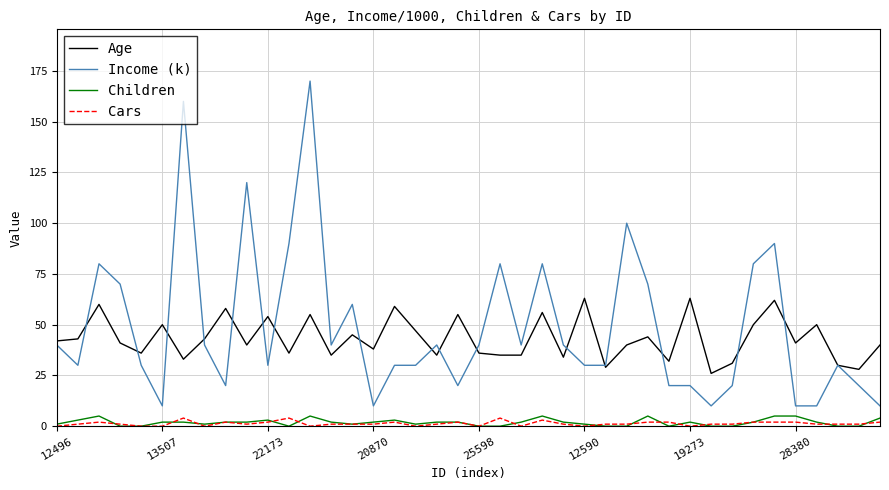

At how many categories does at least one series exceed 136?

2